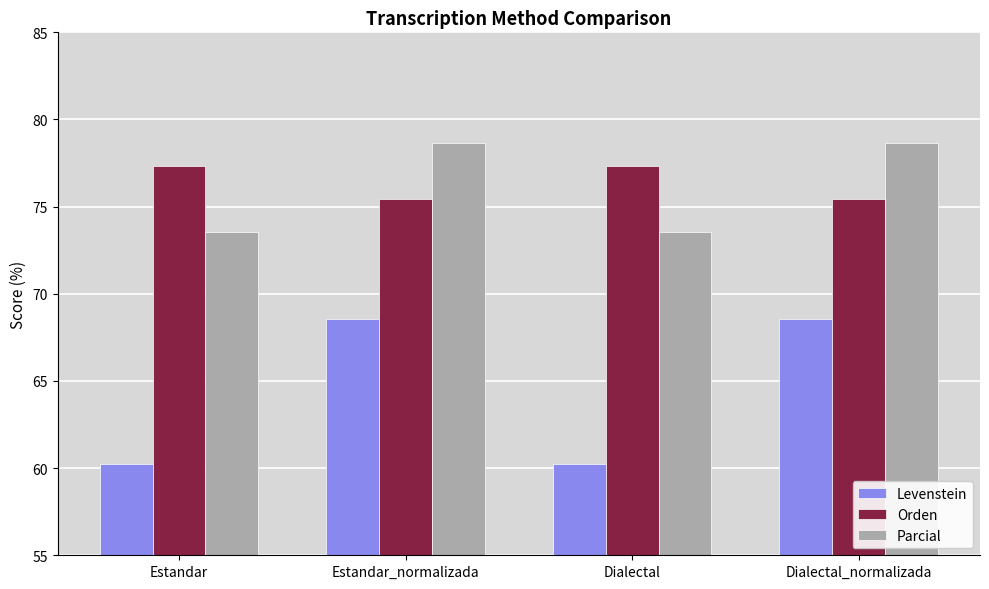

What is the sum of the Parcial values at Estandar_normalizada and Estandar?

152.2